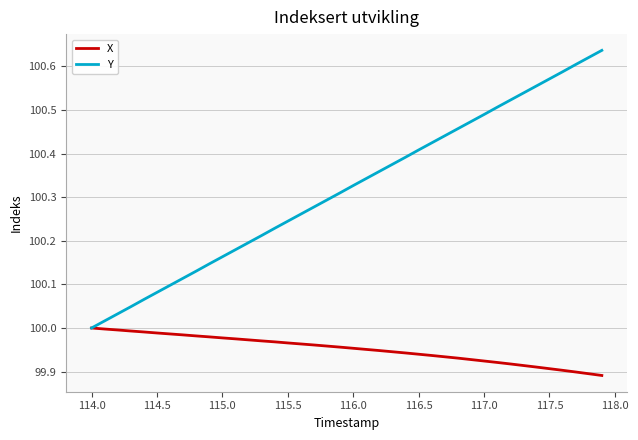

Which series has the largest total across all categories?

Y